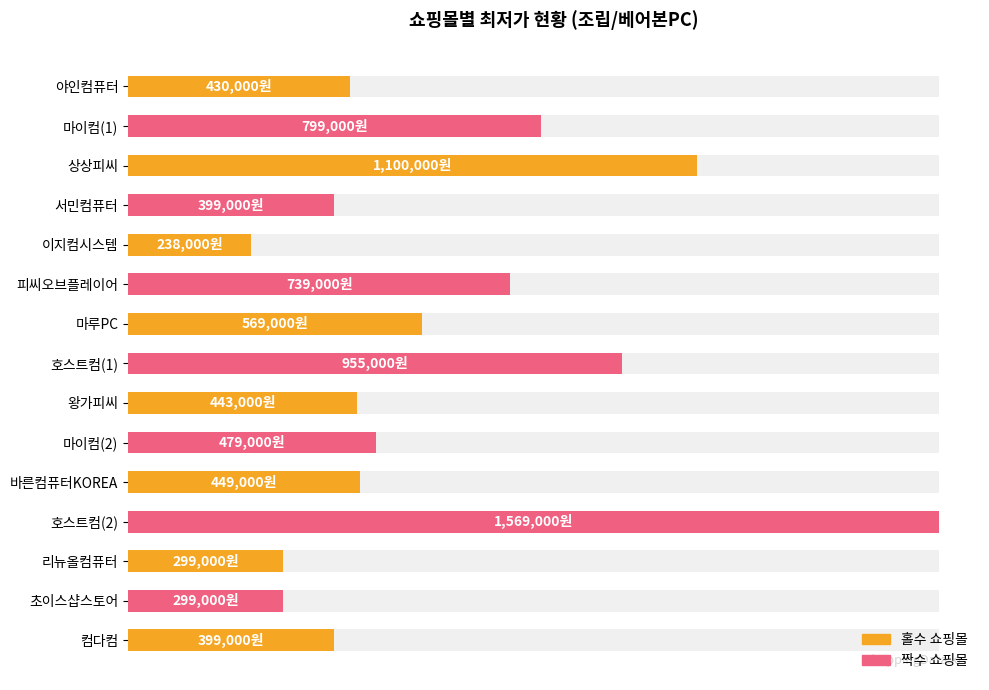

How many bars are there in total?

15